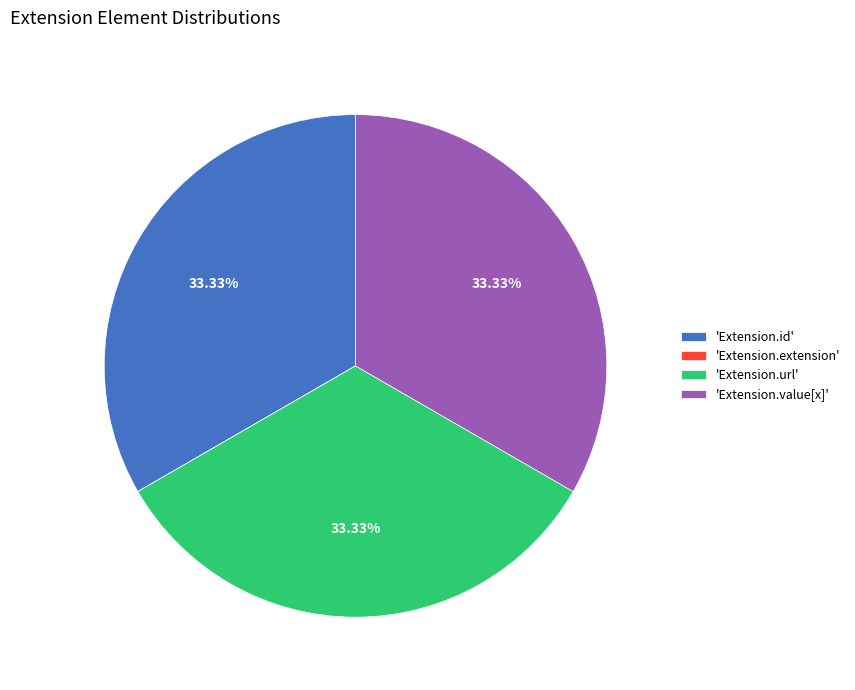

To the nearest percent, what is the average slice percentage?

25%